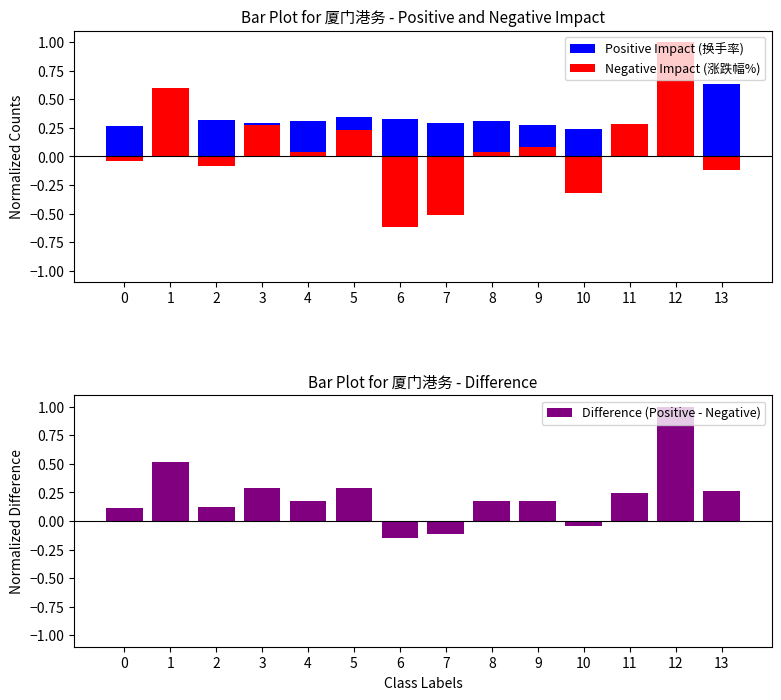

Reading left to right, list all the values displayed in this chart.

Positive Impact (换手率): 0=0.3	1=0.4	2=0.3	3=0.3	4=0.3	5=0.3	6=0.3	7=0.3	8=0.3	9=0.3	10=0.2	11=0.2	12=1.0	13=0.6
Negative Impact (涨跌幅%): 0=-0.0	1=0.6	2=-0.1	3=0.3	4=0.0	5=0.2	6=-0.6	7=-0.5	8=0.0	9=0.1	10=-0.3	11=0.3	12=1.0	13=-0.1
Difference (Positive - Negative): 0=0.1	1=0.5	2=0.1	3=0.3	4=0.2	5=0.3	6=-0.1	7=-0.1	8=0.2	9=0.2	10=-0.0	11=0.2	12=1.0	13=0.3